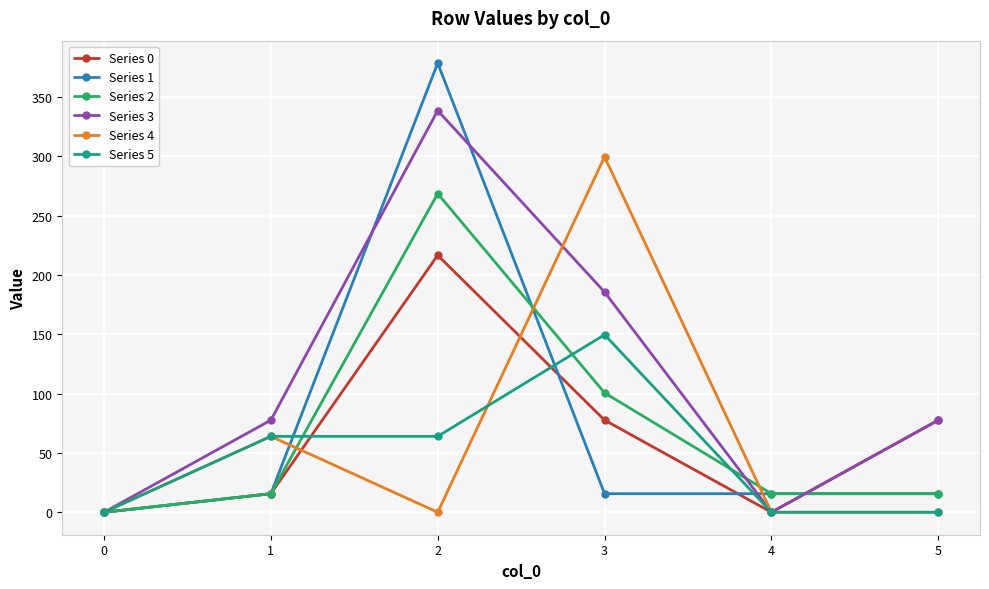

Rank the series by their maximum value, from highest to lowest.

Series 1, Series 3, Series 4, Series 2, Series 0, Series 5